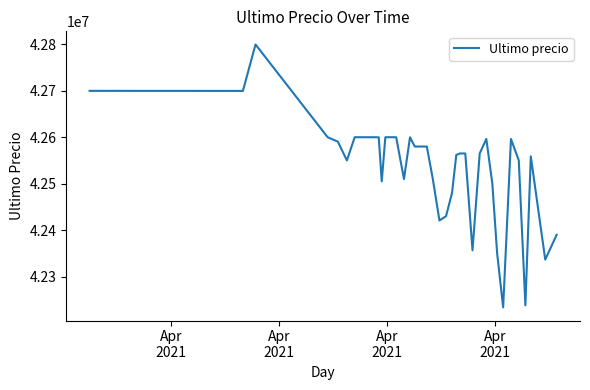

How many distinct data groups are displayed?

1